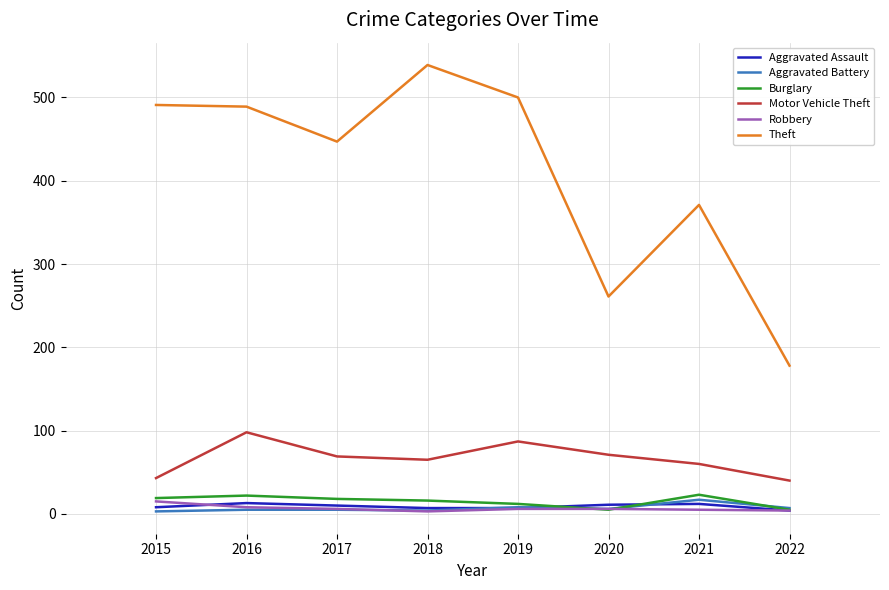

The Motor Vehicle Theft series shows 71 at 2020. True or false?

True